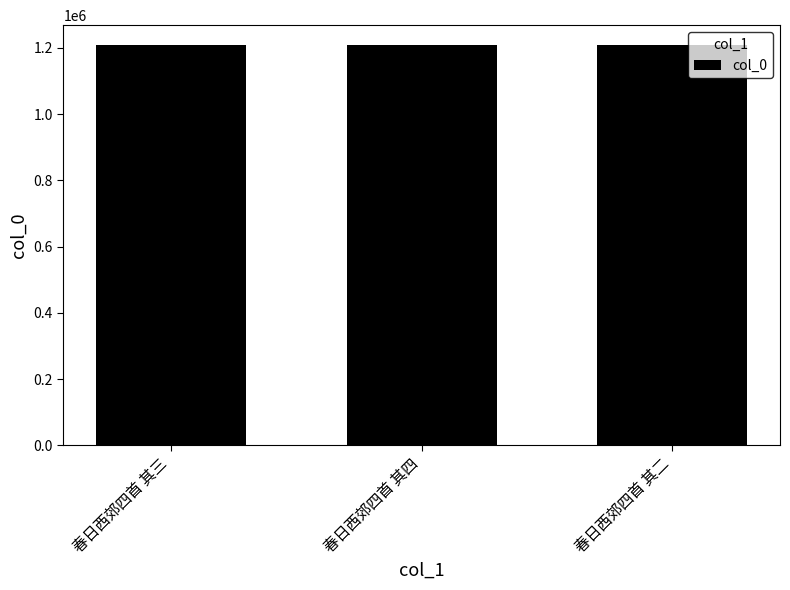

What is the ratio of the value at 春日西郊四首 其二 to the value at 春日西郊四首 其四?

1.0